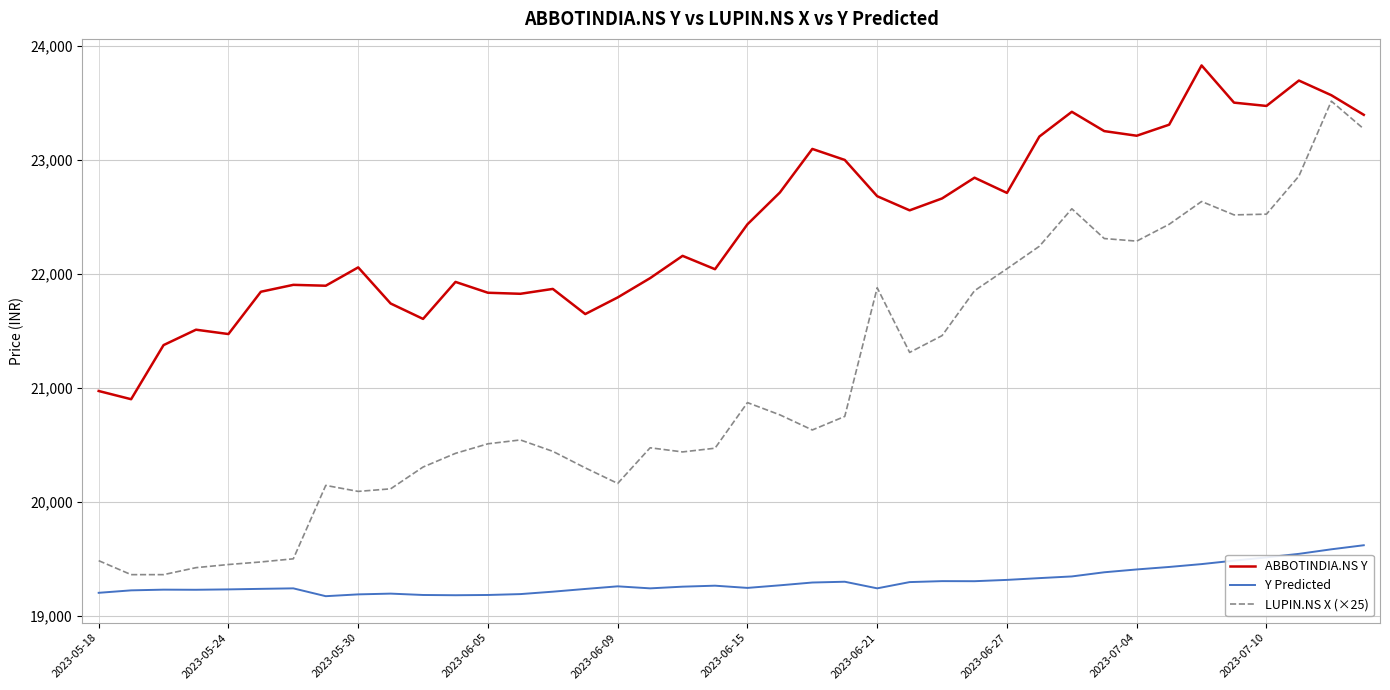

Which series has the largest total across all categories?

ABBOTINDIA.NS Y